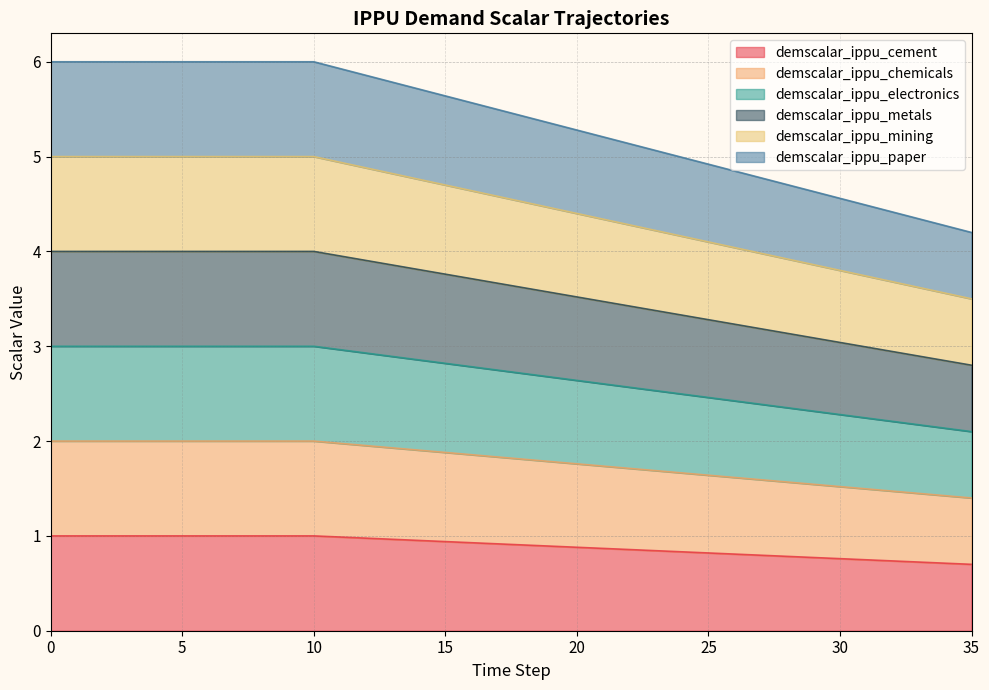

Reading right to left, transcribe all the data shown in this chart.

demscalar_ippu_cement: 35=0.7	34=0.7	33=0.7	32=0.7	31=0.7	30=0.8	29=0.8	28=0.8	27=0.8	26=0.8	25=0.8	24=0.8	23=0.8	22=0.9	21=0.9	20=0.9	19=0.9	18=0.9	17=0.9	16=0.9	15=0.9	14=1.0	13=1.0	12=1.0	11=1.0	10=1.0	9=1.0	8=1.0	7=1.0	6=1.0	5=1.0	4=1.0	3=1.0	2=1.0	1=1.0	0=1.0
demscalar_ippu_chemicals: 35=1.4	34=1.4	33=1.4	32=1.5	31=1.5	30=1.5	29=1.5	28=1.6	27=1.6	26=1.6	25=1.6	24=1.7	23=1.7	22=1.7	21=1.7	20=1.8	19=1.8	18=1.8	17=1.8	16=1.9	15=1.9	14=1.9	13=1.9	12=2.0	11=2.0	10=2.0	9=2.0	8=2.0	7=2.0	6=2.0	5=2.0	4=2.0	3=2.0	2=2.0	1=2.0	0=2.0
demscalar_ippu_electronics: 35=2.1	34=2.1	33=2.2	32=2.2	31=2.2	30=2.3	29=2.3	28=2.4	27=2.4	26=2.4	25=2.5	24=2.5	23=2.5	22=2.6	21=2.6	20=2.6	19=2.7	18=2.7	17=2.7	16=2.8	15=2.8	14=2.9	13=2.9	12=2.9	11=3.0	10=3.0	9=3.0	8=3.0	7=3.0	6=3.0	5=3.0	4=3.0	3=3.0	2=3.0	1=3.0	0=3.0
demscalar_ippu_metals: 35=2.8	34=2.8	33=2.9	32=2.9	31=3.0	30=3.0	29=3.1	28=3.1	27=3.2	26=3.2	25=3.3	24=3.3	23=3.4	22=3.4	21=3.5	20=3.5	19=3.6	18=3.6	17=3.7	16=3.7	15=3.8	14=3.8	13=3.9	12=3.9	11=4.0	10=4.0	9=4.0	8=4.0	7=4.0	6=4.0	5=4.0	4=4.0	3=4.0	2=4.0	1=4.0	0=4.0
demscalar_ippu_mining: 35=3.5	34=3.6	33=3.6	32=3.7	31=3.7	30=3.8	29=3.9	28=3.9	27=4.0	26=4.0	25=4.1	24=4.2	23=4.2	22=4.3	21=4.3	20=4.4	19=4.5	18=4.5	17=4.6	16=4.6	15=4.7	14=4.8	13=4.8	12=4.9	11=4.9	10=5.0	9=5.0	8=5.0	7=5.0	6=5.0	5=5.0	4=5.0	3=5.0	2=5.0	1=5.0	0=5.0
demscalar_ippu_paper: 35=4.2	34=4.3	33=4.3	32=4.4	31=4.5	30=4.6	29=4.6	28=4.7	27=4.8	26=4.8	25=4.9	24=5.0	23=5.1	22=5.1	21=5.2	20=5.3	19=5.4	18=5.4	17=5.5	16=5.6	15=5.6	14=5.7	13=5.8	12=5.9	11=5.9	10=6.0	9=6.0	8=6.0	7=6.0	6=6.0	5=6.0	4=6.0	3=6.0	2=6.0	1=6.0	0=6.0